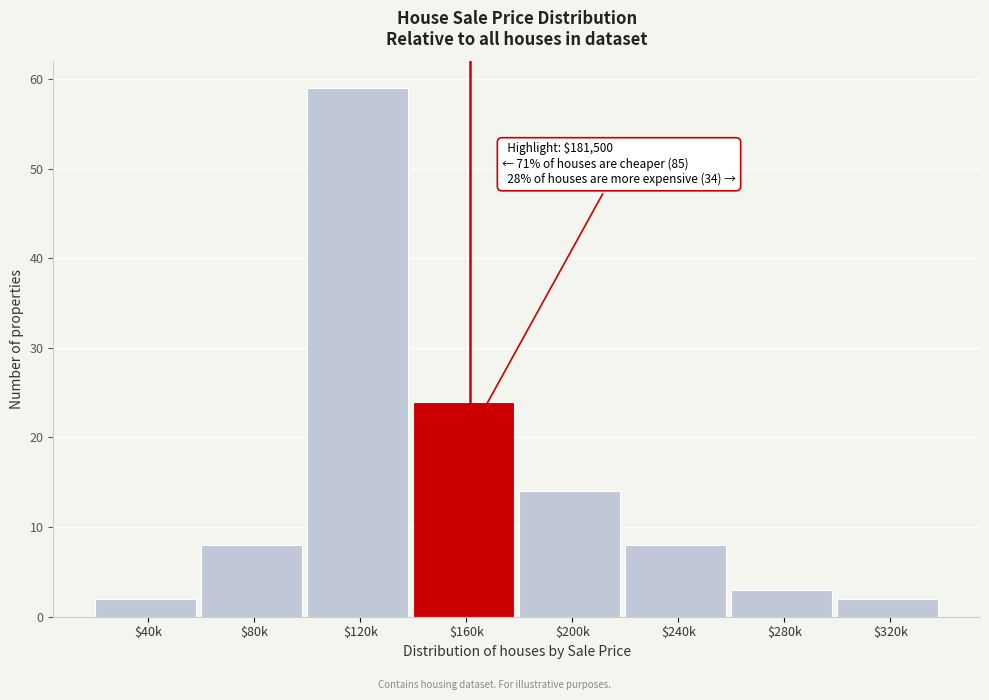

Reading left to right, transcribe all the data shown in this chart.

2	8	59	24	14	8	3	2